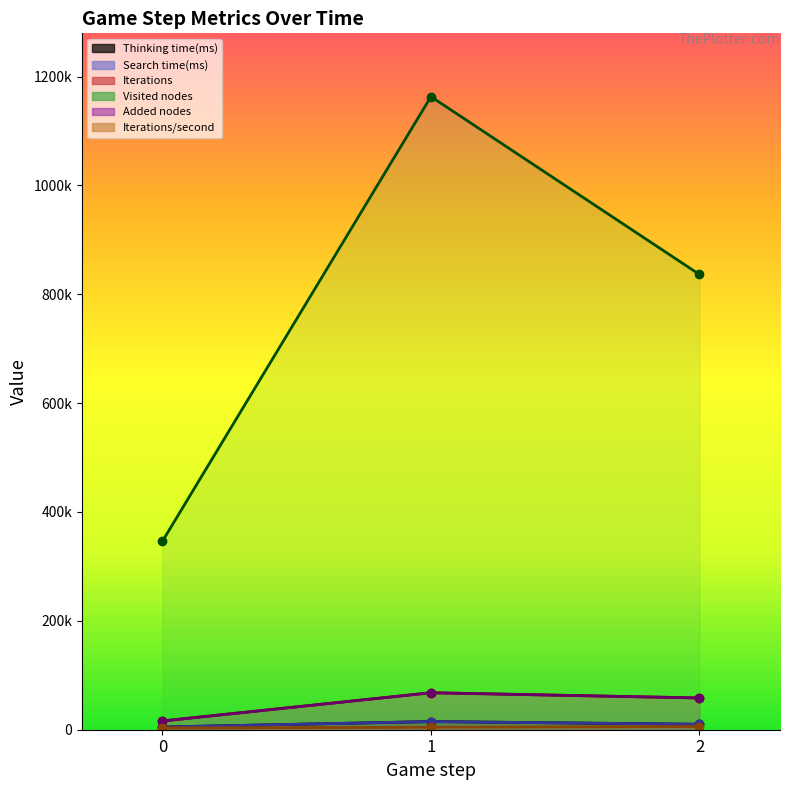

What is the minimum value for Visited nodes?

346371.0